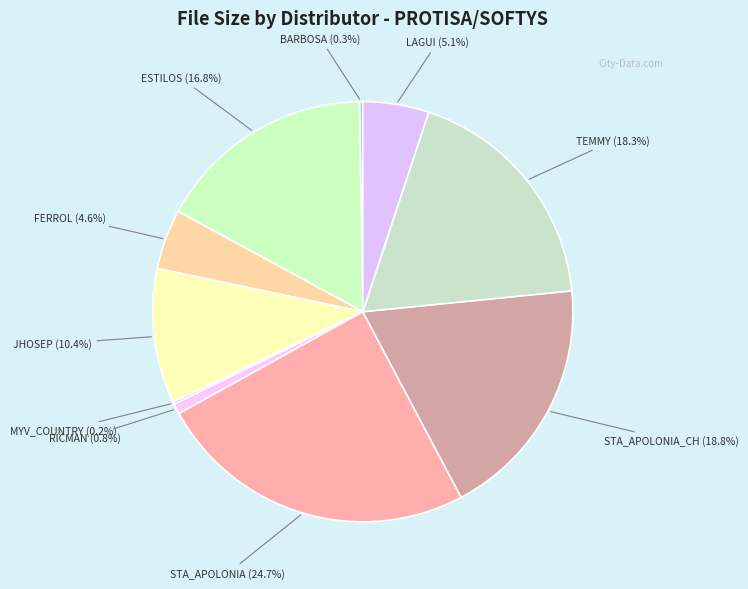

Is there any slice that represents more than half of the pie?

No